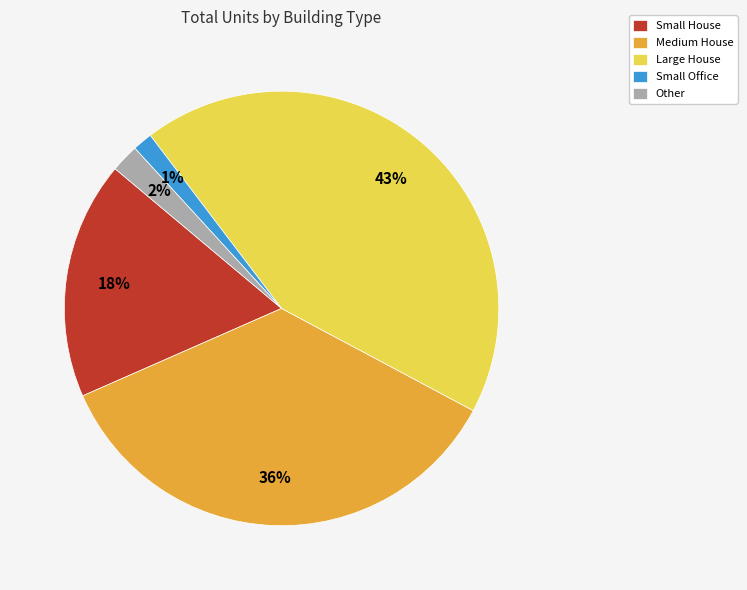

Do Small House and Large House together represent more than half of the pie?

Yes